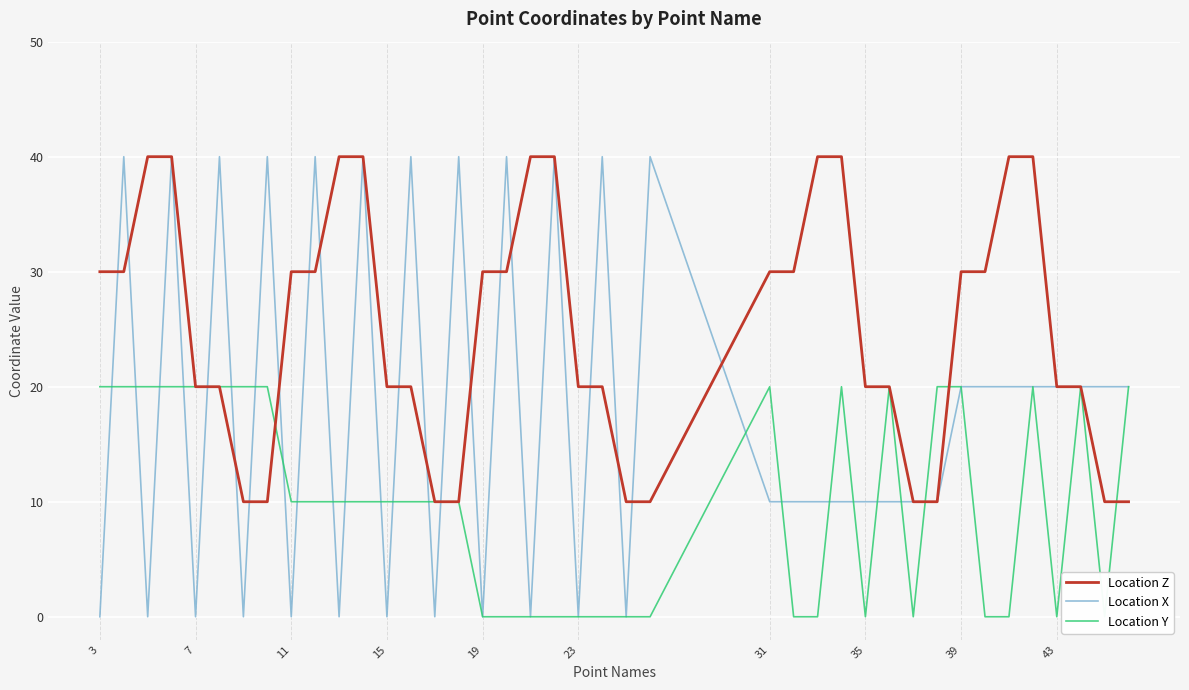

How many series are shown in this chart?

3